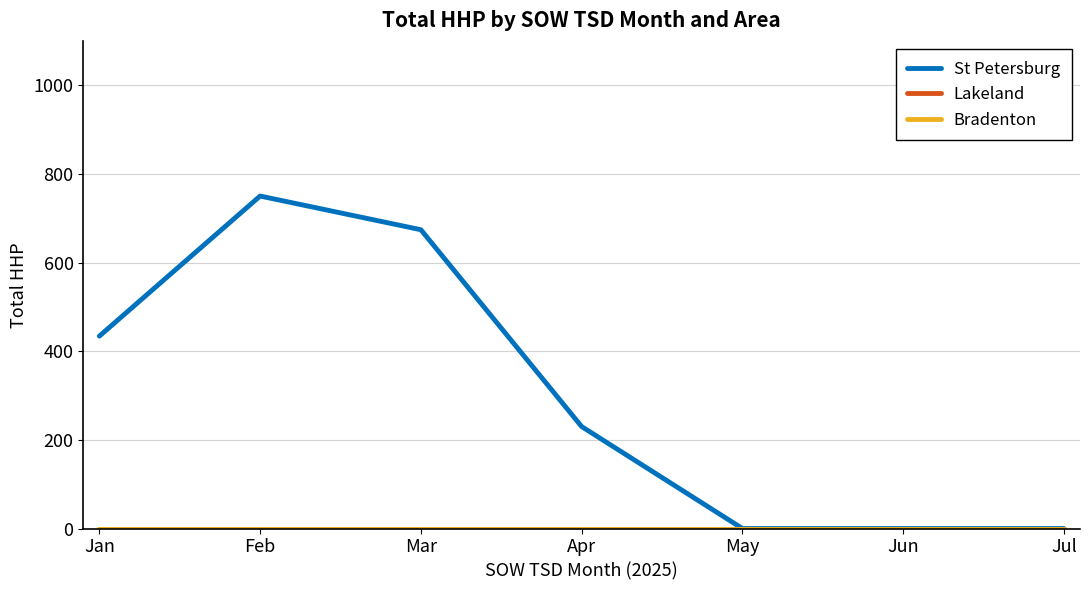

True or false: St Petersburg has more than 1 interior local peaks.

False